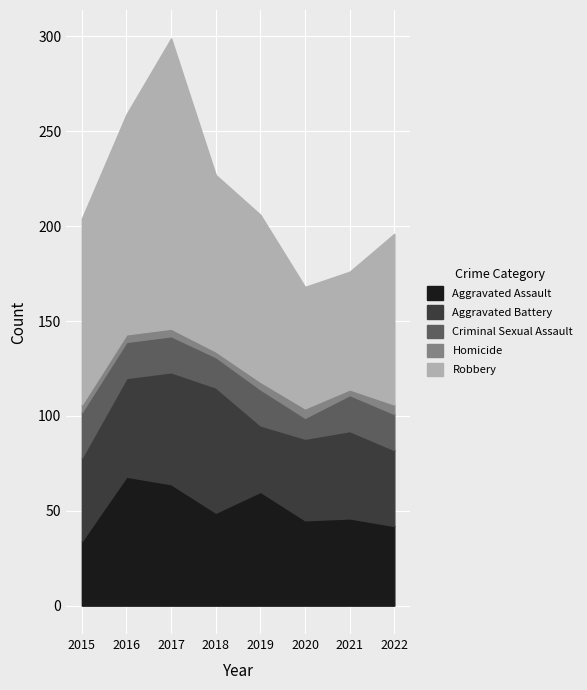

What is the difference between the maximum and minimum values in the Criminal Sexual Assault series?

13